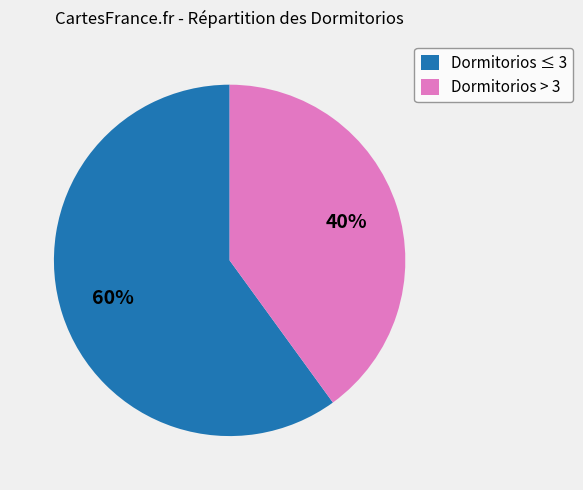

Which has a higher value, Dormitorios > 3 or Dormitorios ≤ 3?

Dormitorios ≤ 3